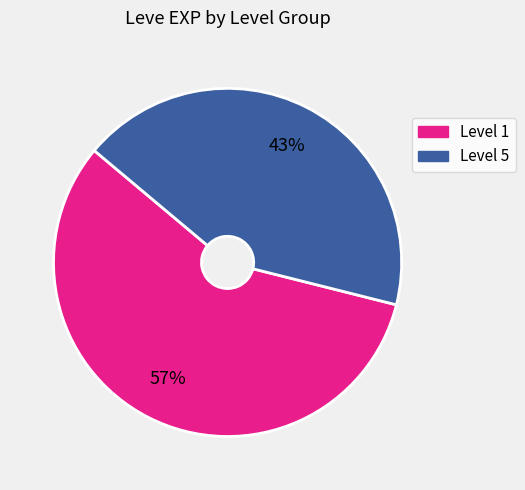

Is there any slice that represents more than half of the pie?

Yes